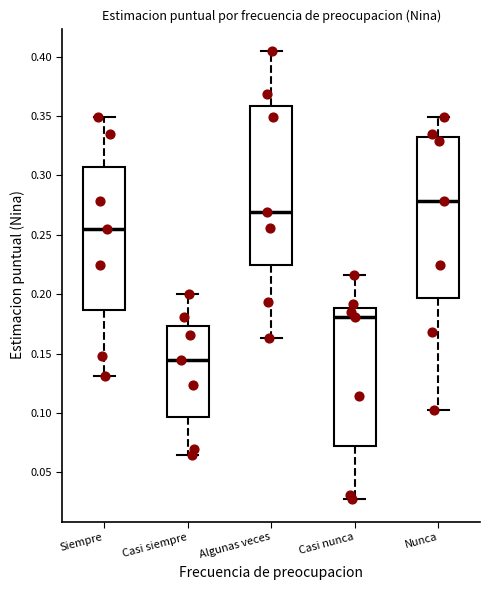

Reading left to right, transcribe this box plot: for each box, give where its median line is, the range the box spans, and where its two whiskers end, as read against the y-axis. The values are not printed on the chart, so give them approximately, as read against the axis.

Siempre: median 0.255, box 0.185 to 0.305, whiskers 0.130 to 0.350
Casi siempre: median 0.145, box 0.095 to 0.175, whiskers 0.065 to 0.200
Algunas veces: median 0.270, box 0.225 to 0.360, whiskers 0.165 to 0.405
Casi nunca: median 0.180, box 0.070 to 0.190, whiskers 0.030 to 0.215
Nunca: median 0.280, box 0.195 to 0.330, whiskers 0.105 to 0.350